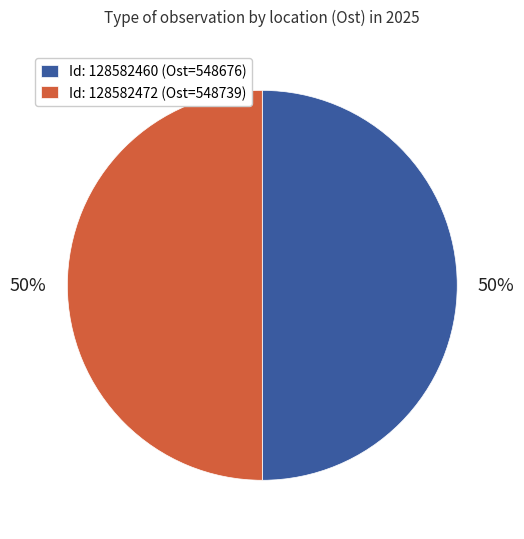

To the nearest percent, what is the average slice percentage?

50%